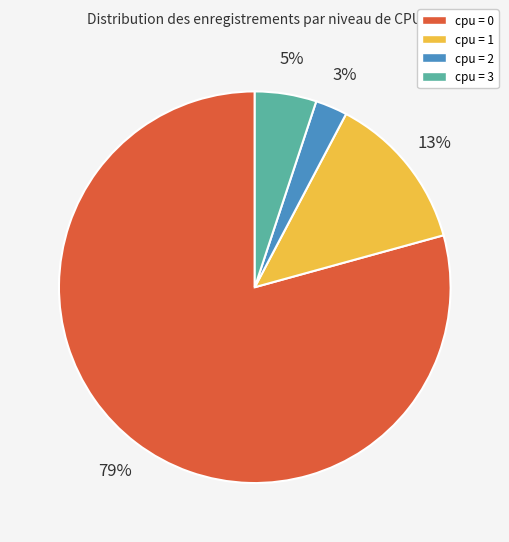

Between cpu = 1 and cpu = 2, which is larger?

cpu = 1